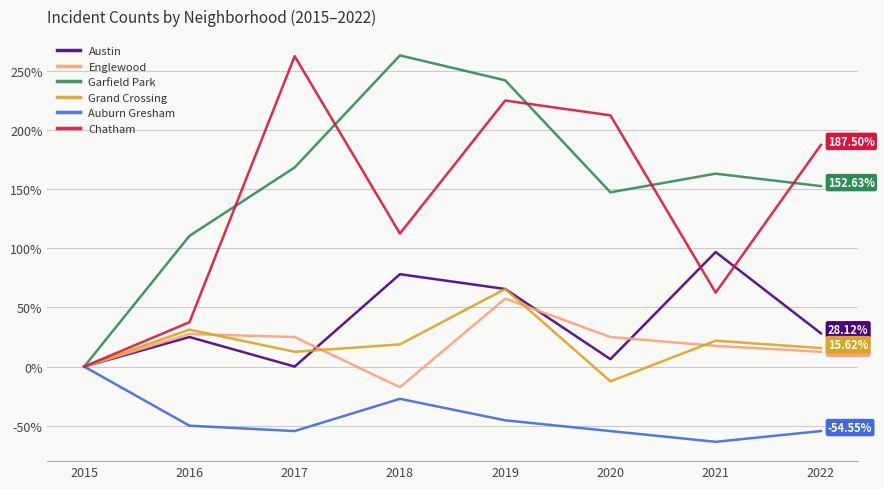

At which category does Chatham reach its first local valley?

2018